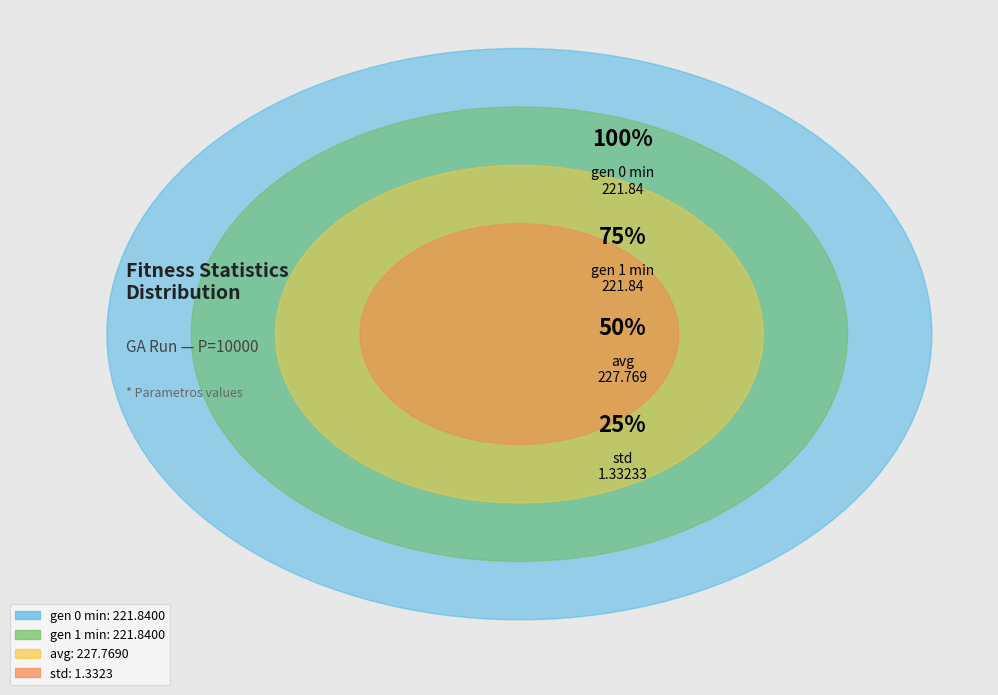

The avg slice represents 20% of the pie. True or false?

False